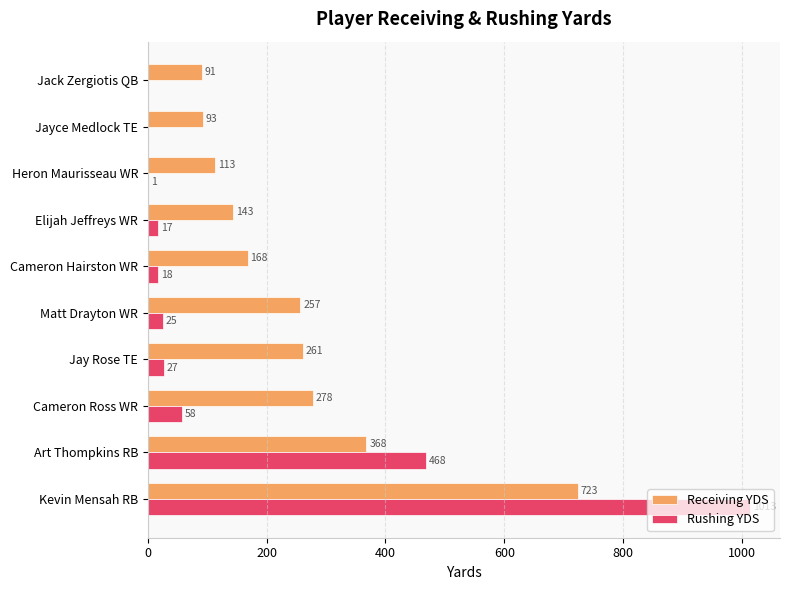

How many categories are shown in the chart?

10